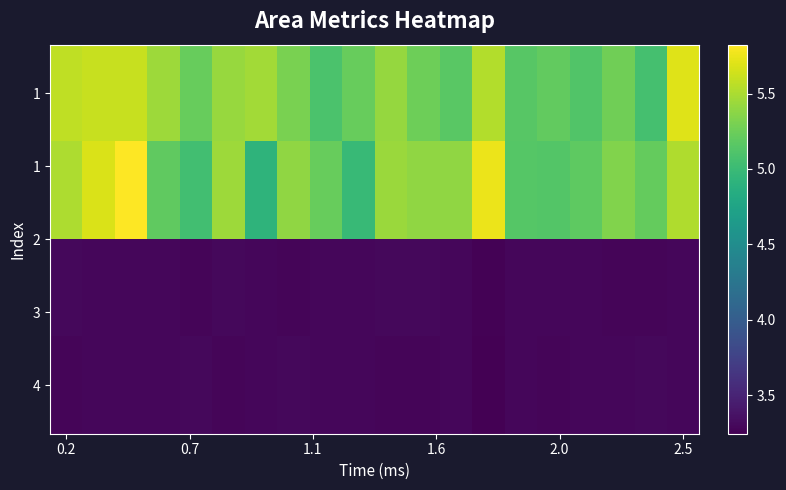

What is the greatest value displayed?

5.8